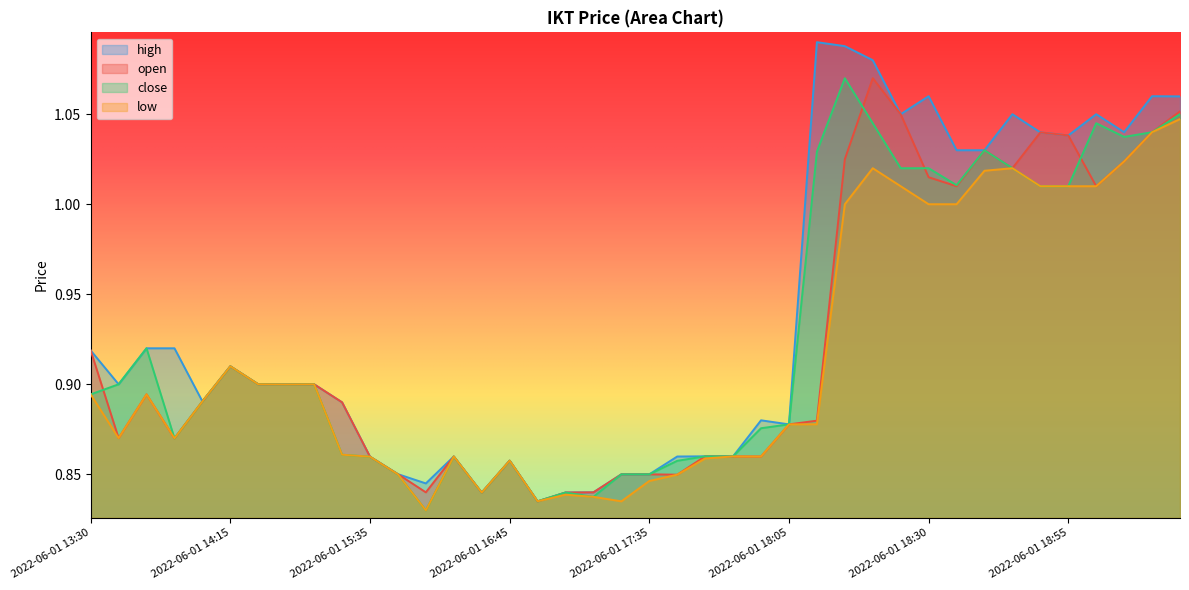

How many series are shown in this chart?

4